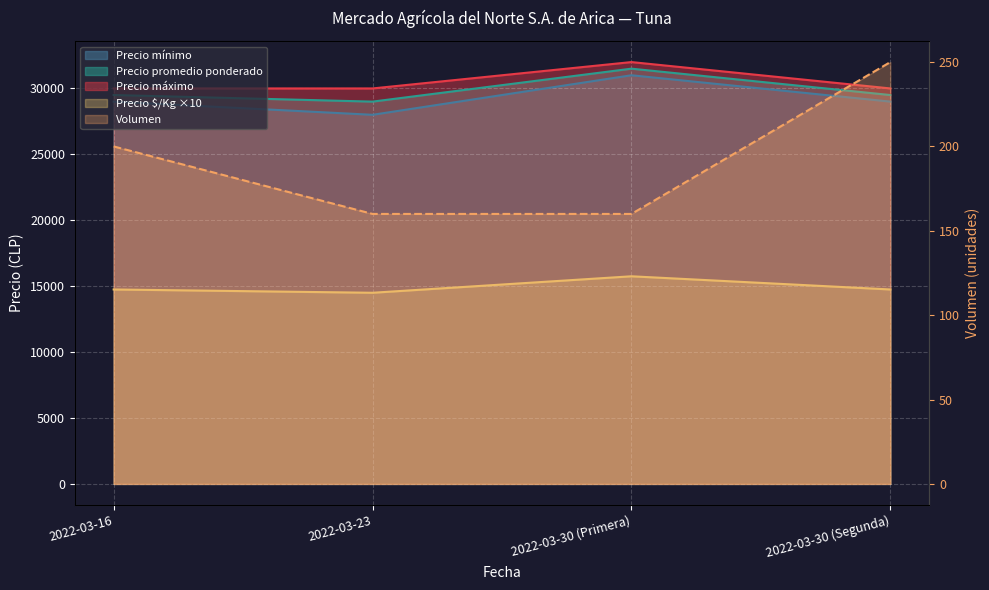

What is the maximum value for Precio máximo?

32000